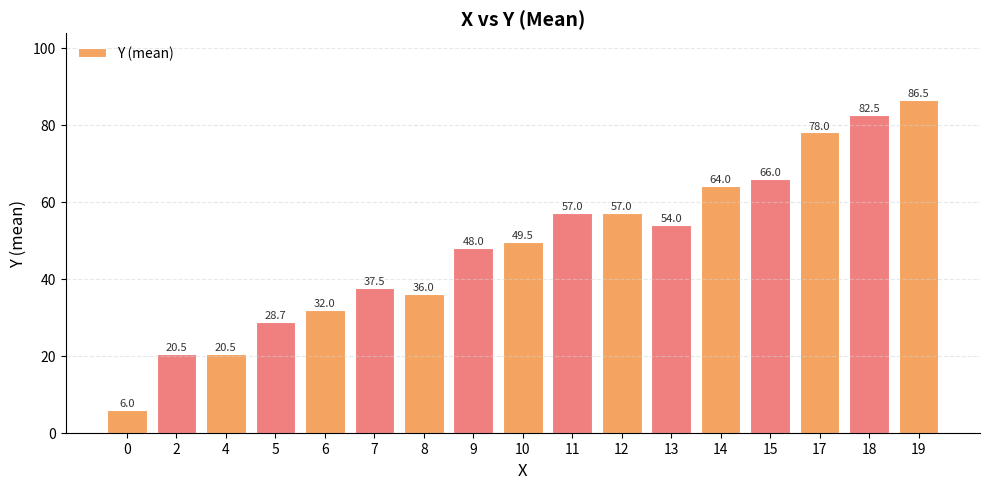

What is the value of the 16th bar from the left?

82.5